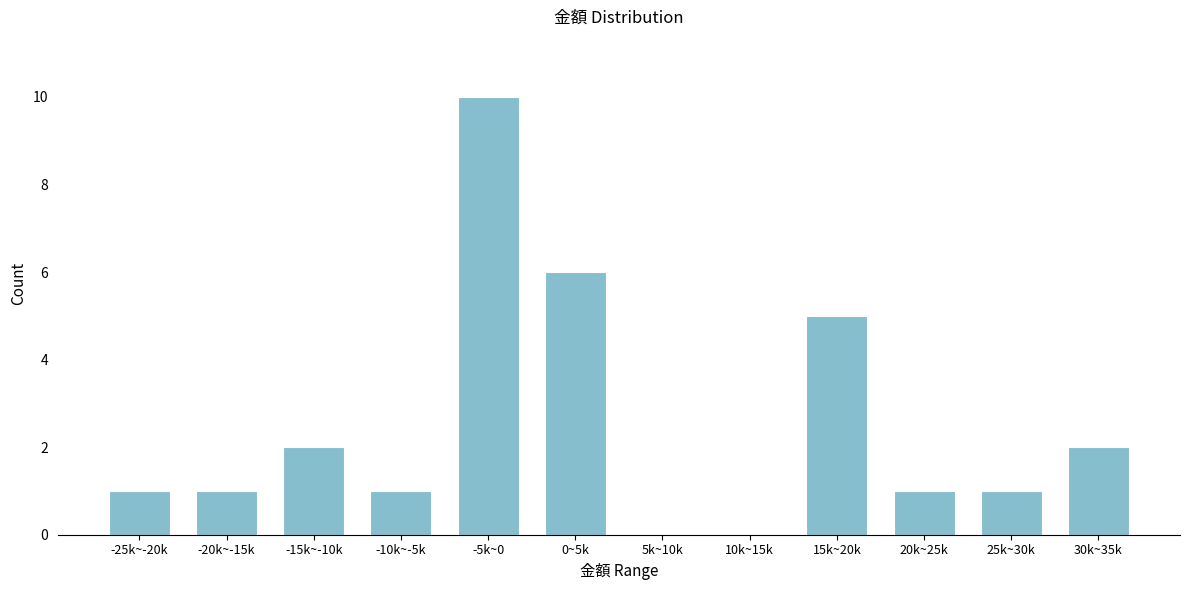

Reading right to left, list all the values displayed in this chart.

30k~35k=2	25k~30k=1	20k~25k=1	15k~20k=5	10k~15k=0	5k~10k=0	0~5k=6	-5k~0=10	-10k~-5k=1	-15k~-10k=2	-20k~-15k=1	-25k~-20k=1